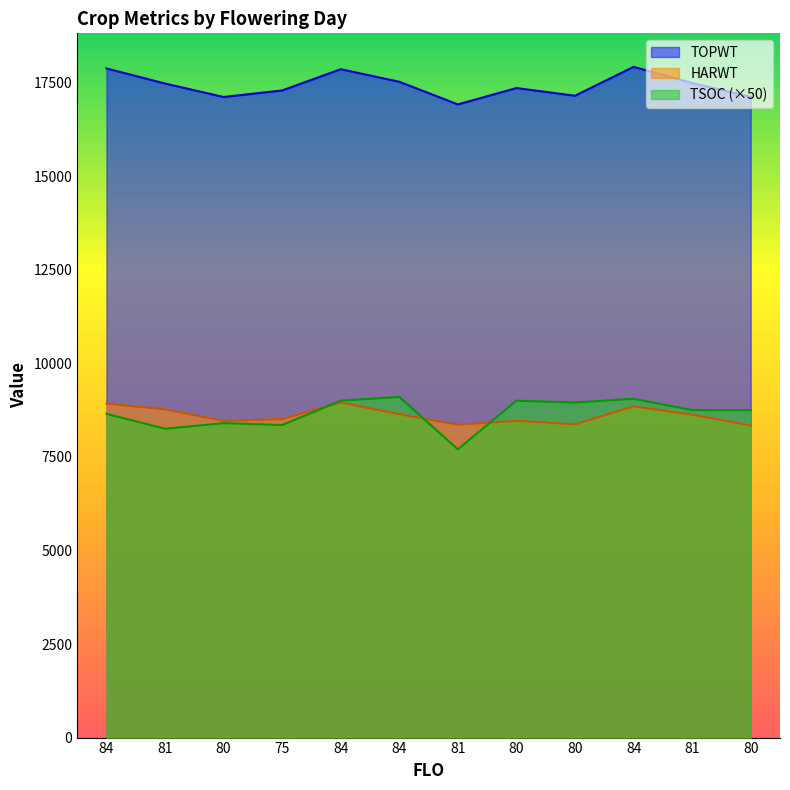

Between 81 and 80, which series saw the biggest shift?

TSOC